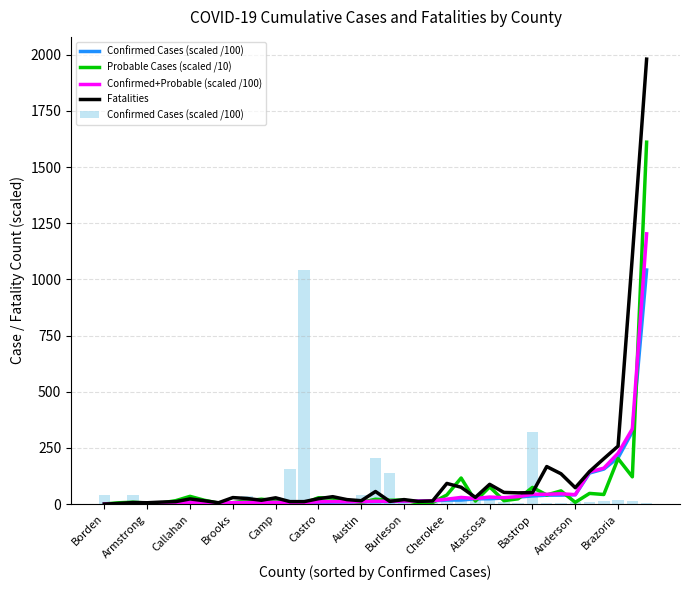

What are all the series names shown in the legend?

Confirmed Cases (scaled /100), Probable Cases (scaled /10), Confirmed+Probable (scaled /100), Fatalities